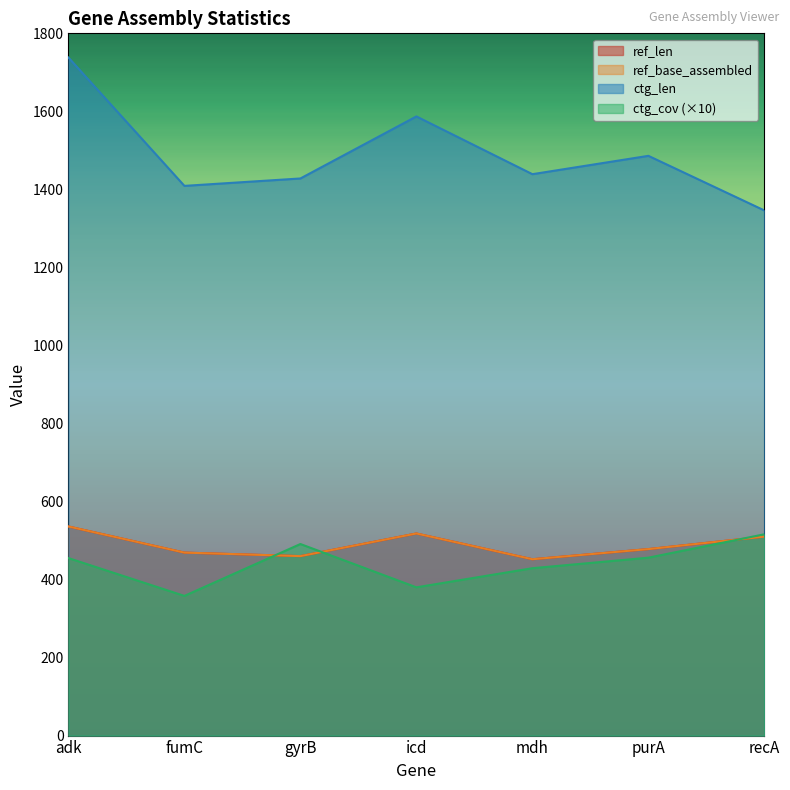

What is the sum of all ref_base_assembled values?

3423